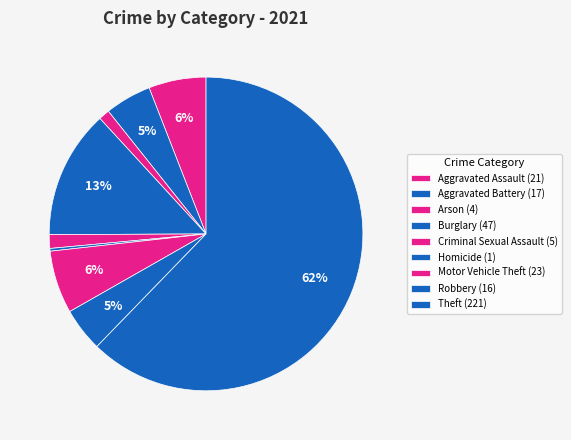

Is the sum of Aggravated Battery and Homicide greater than half?

No